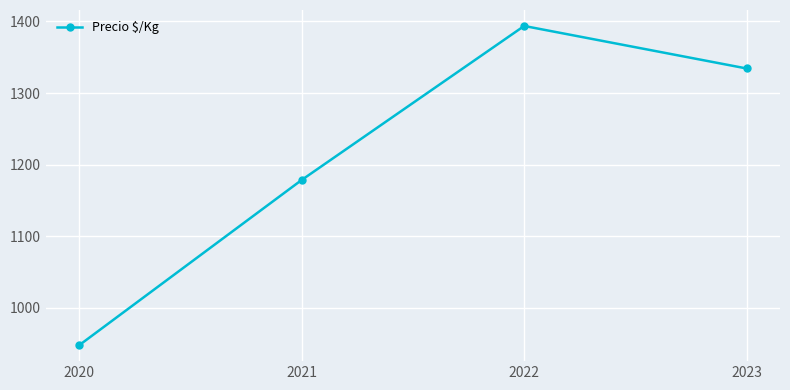

At which label is the value closest to 1170?

2021